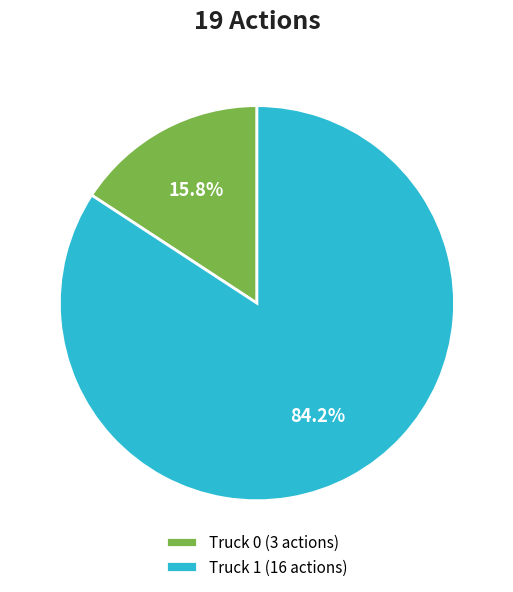

The Truck 1 slice represents 79% of the pie. True or false?

False